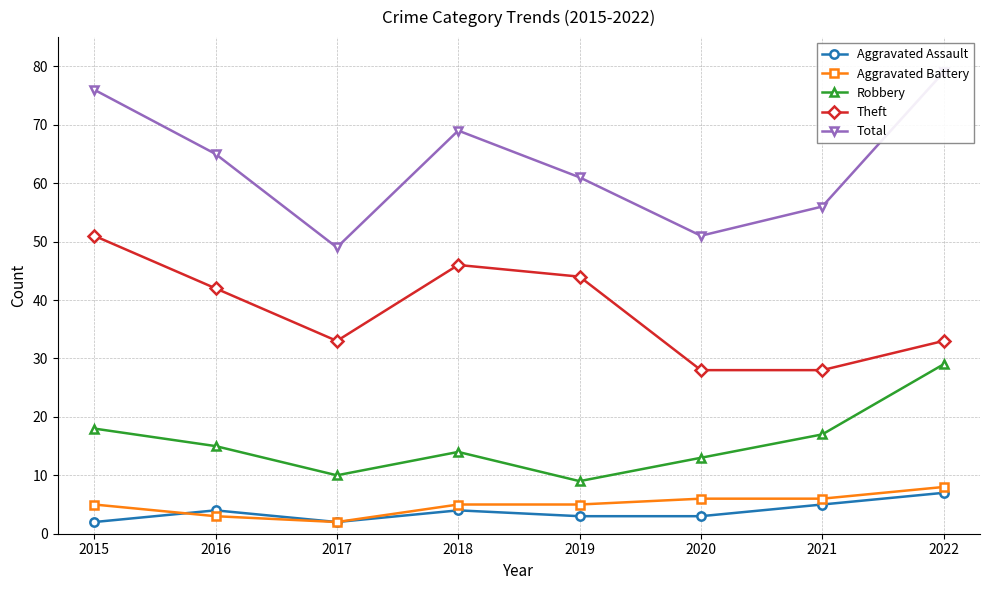

Does the chart display data point markers on the line(s)?

Yes